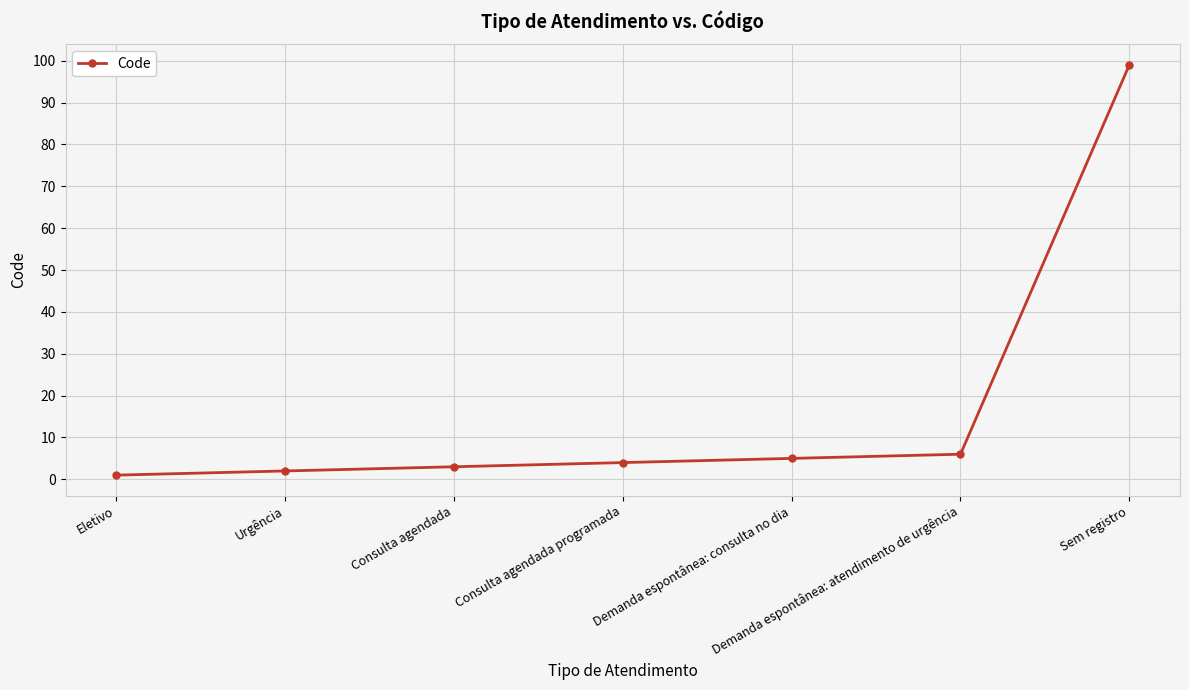

Reading left to right, list all the values displayed in this chart.

Eletivo=1	Urgência=2	Consulta agendada=3	Consulta agendada programada=4	Demanda espontânea: consulta no dia=5	Demanda espontânea: atendimento de urgência=6	Sem registro=99